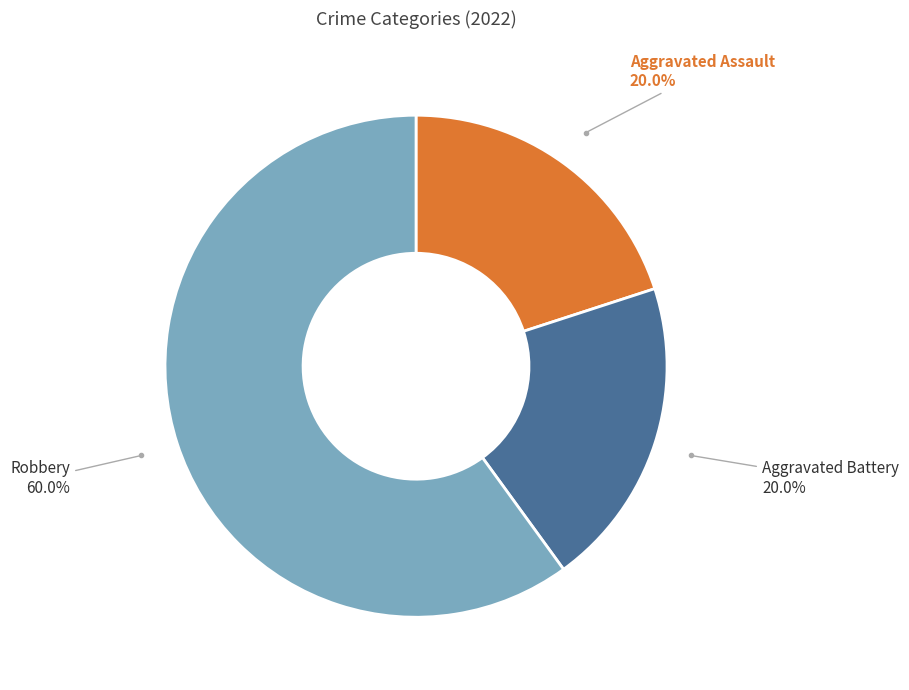

Is there a majority slice in this chart?

Yes